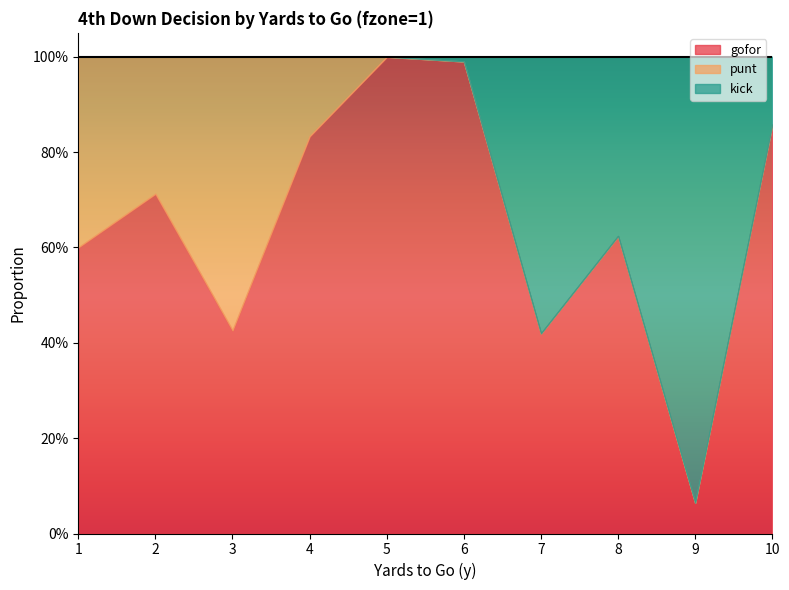

How many times do punt and kick cross each other?

1